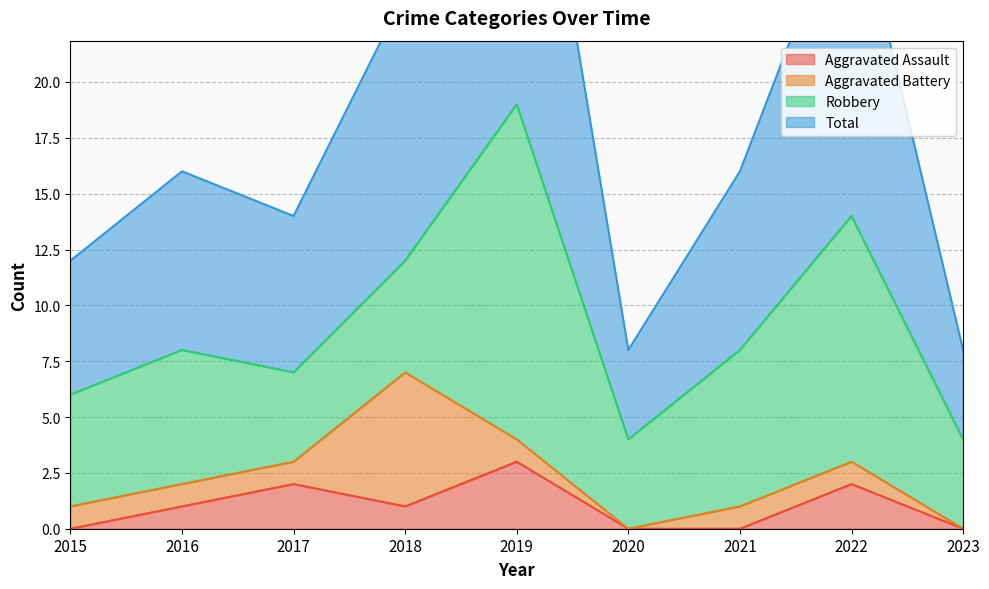

What is the maximum value for Aggravated Assault?

3